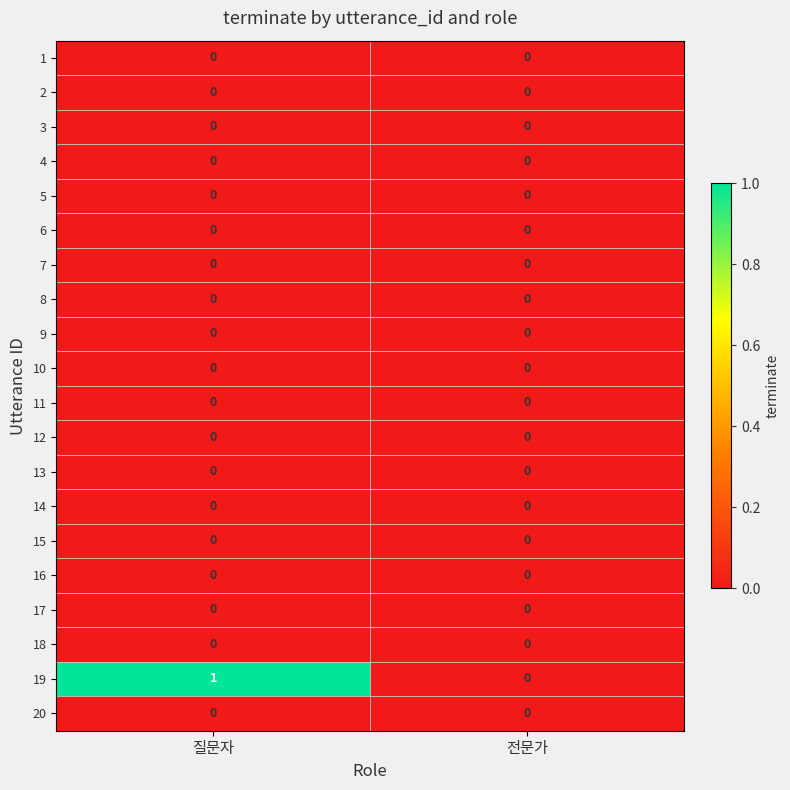

Which series has the largest total across all categories?

19